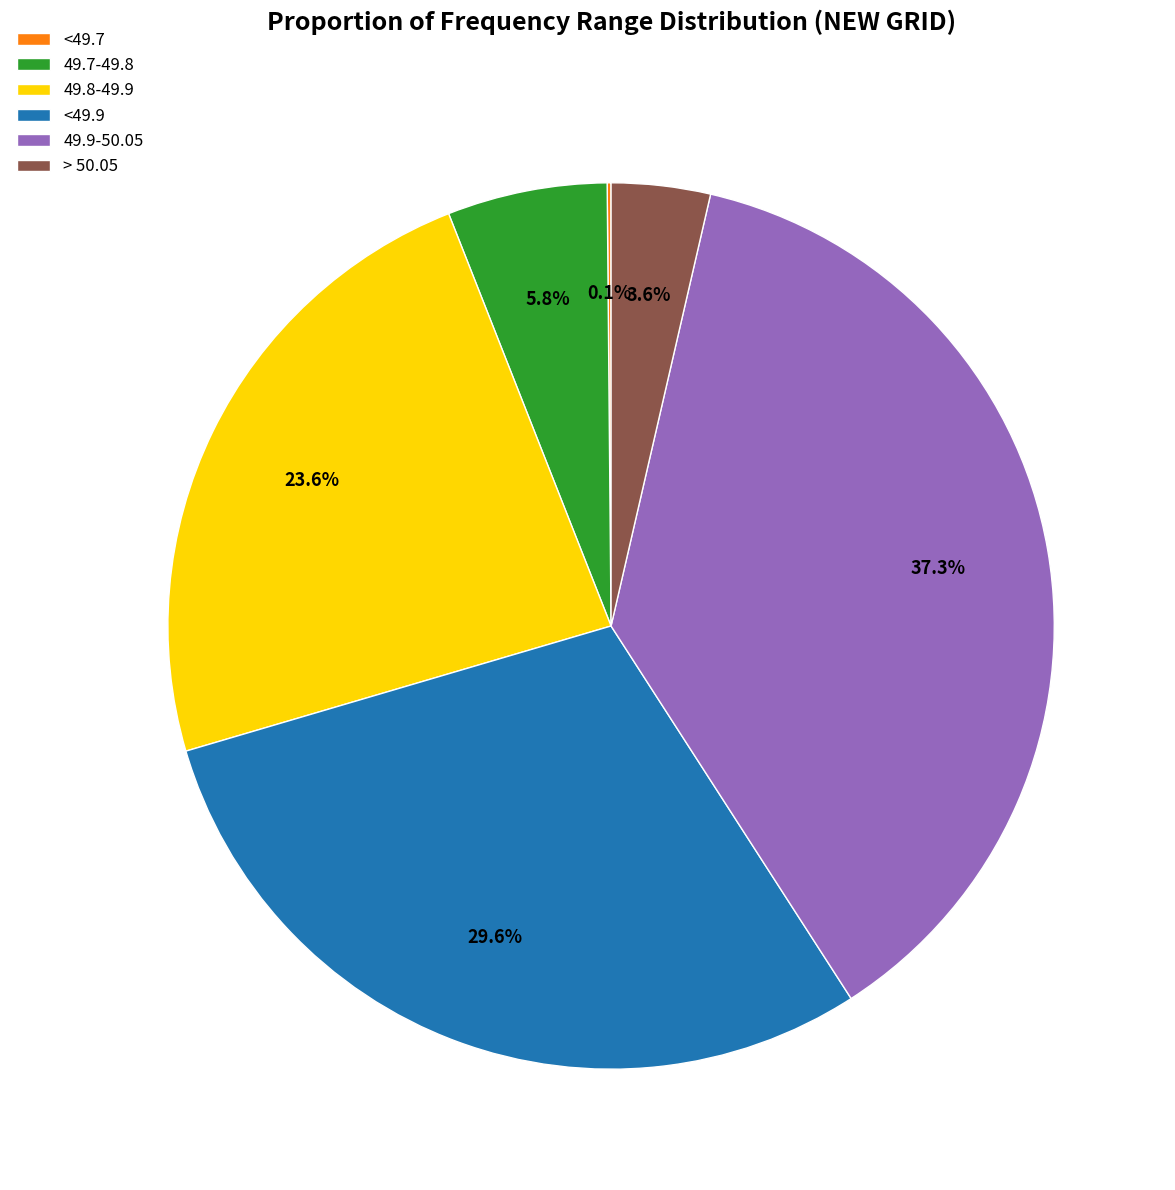

What portion of the pie excludes > 50.05?

96.4%